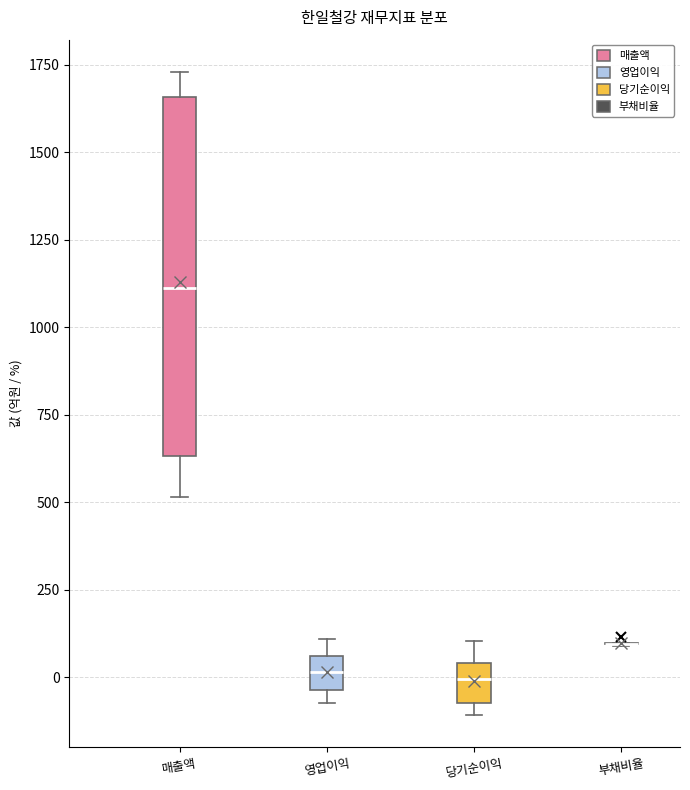

Where is the lower edge of the box for 당기순이익 on the y-axis? The values are not printed on the chart, so give them approximately, as read against the axis.

-50